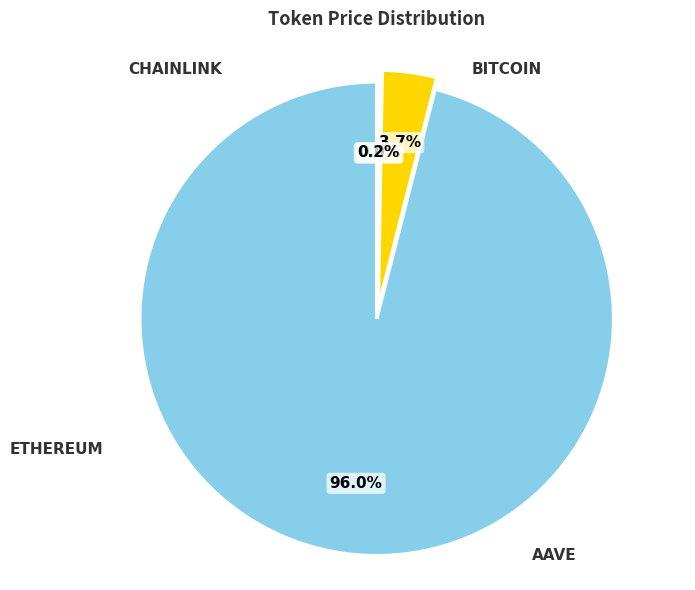

Does any single category account for the majority?

Yes